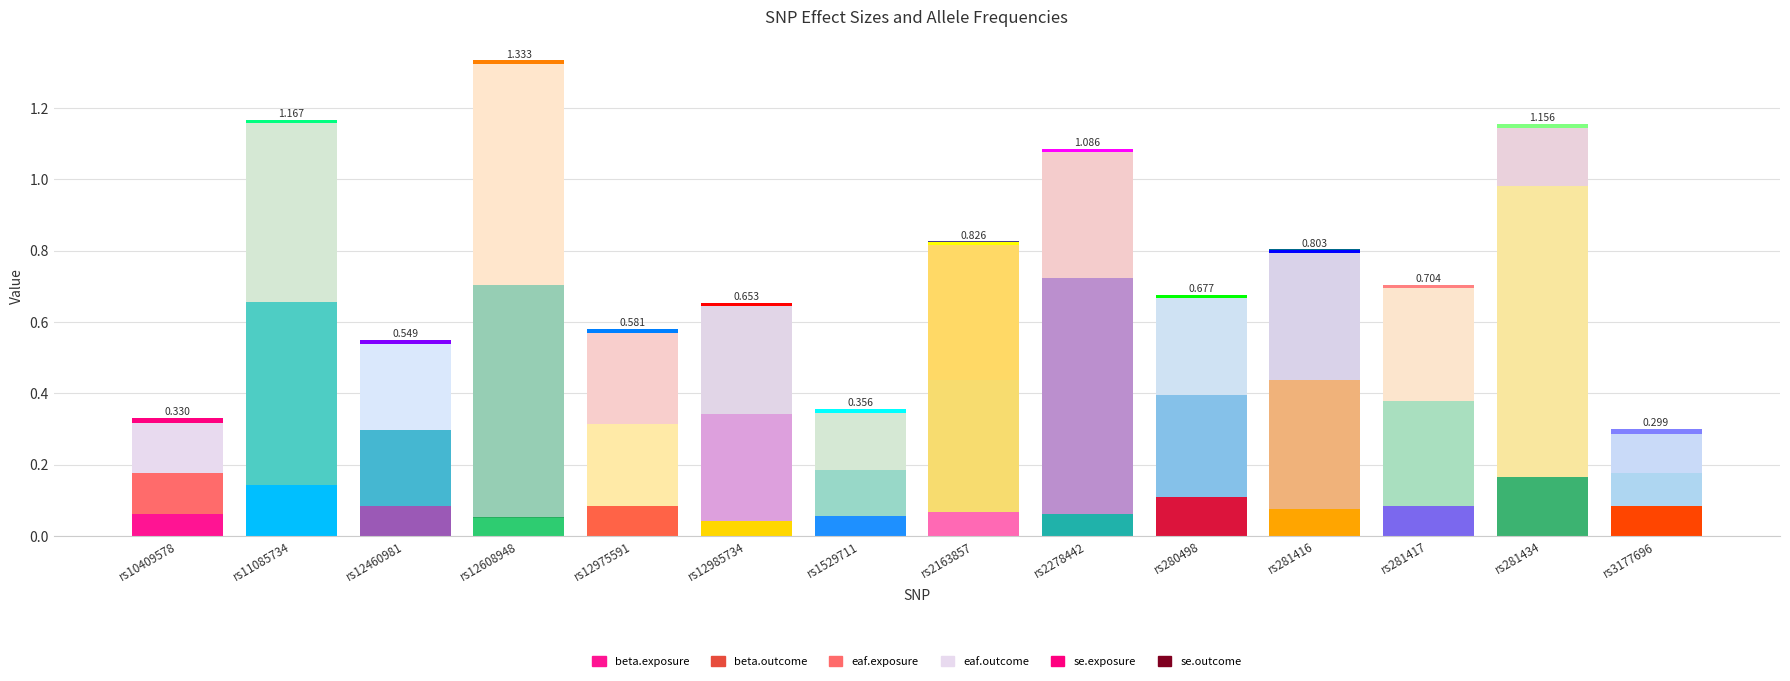

At how many categories does at least one series exceed 0?

14